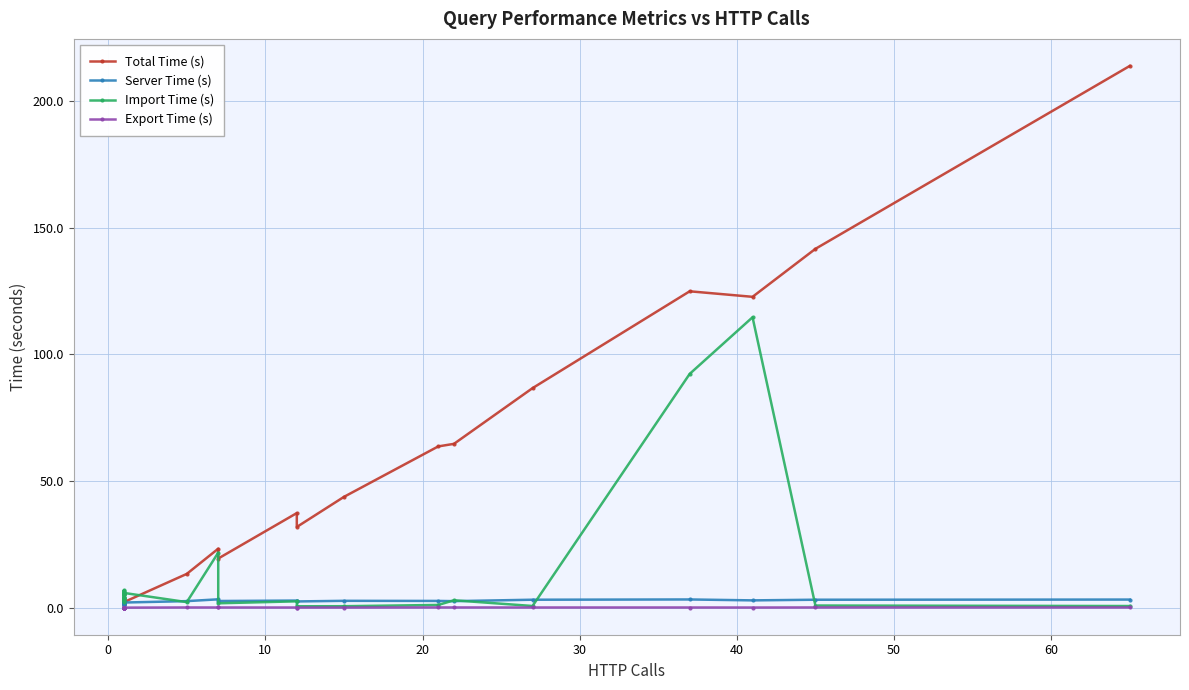

Which series has the largest total across all categories?

Total Time (s)